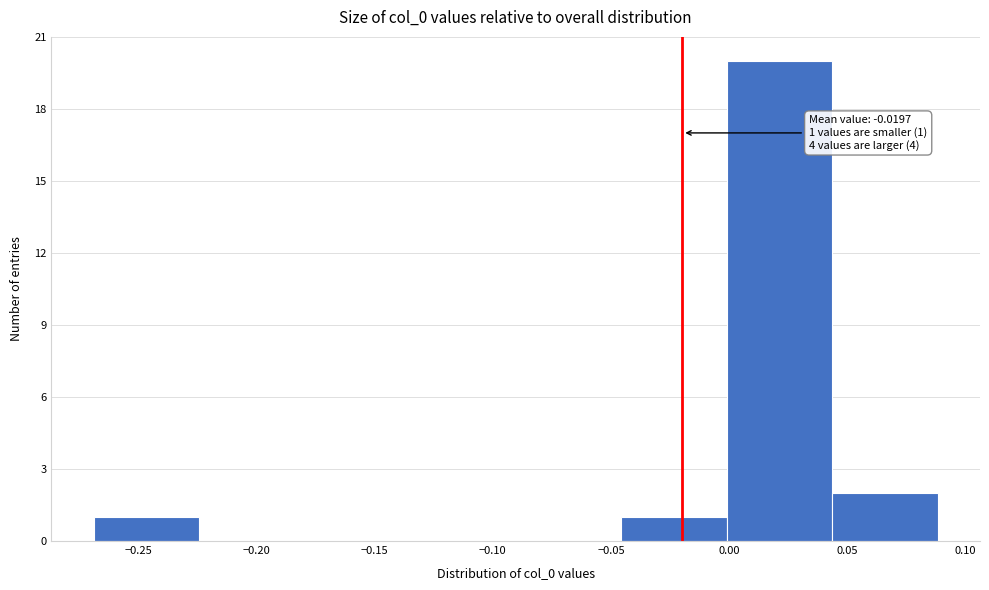

Over which range of the x-axis is the bar tallest?

0.000 to 0.045